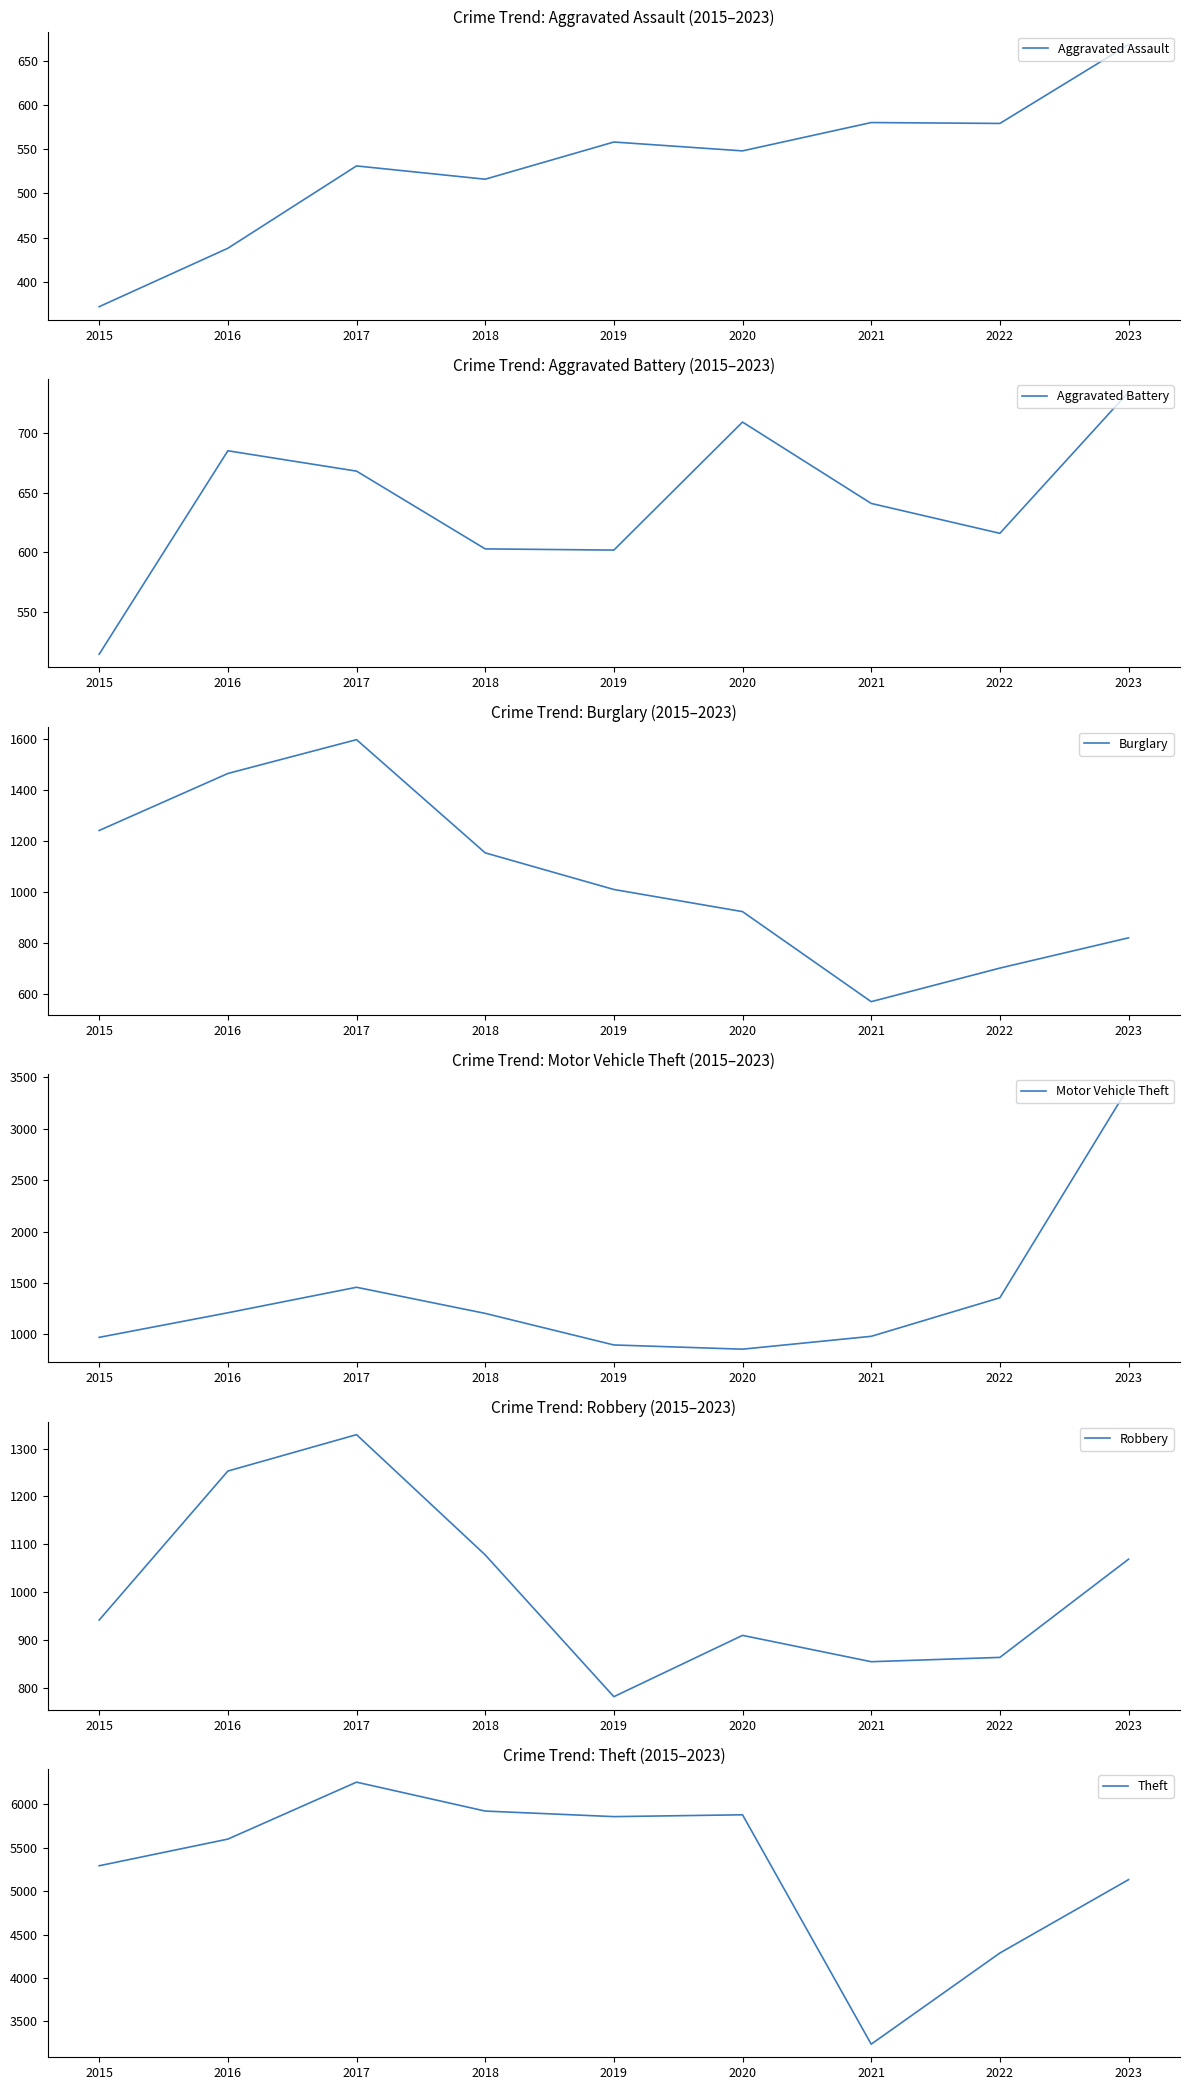

Where is Robbery nearest to the value 1055?

2023